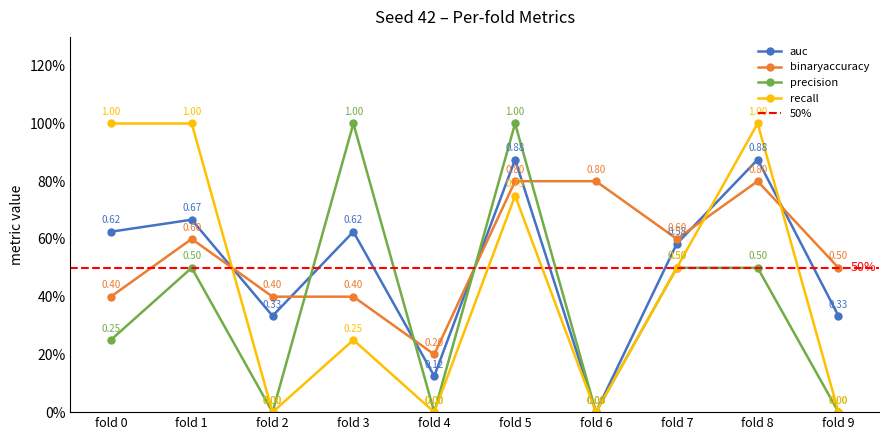

What is the total value across all series at fold 8?

3.2